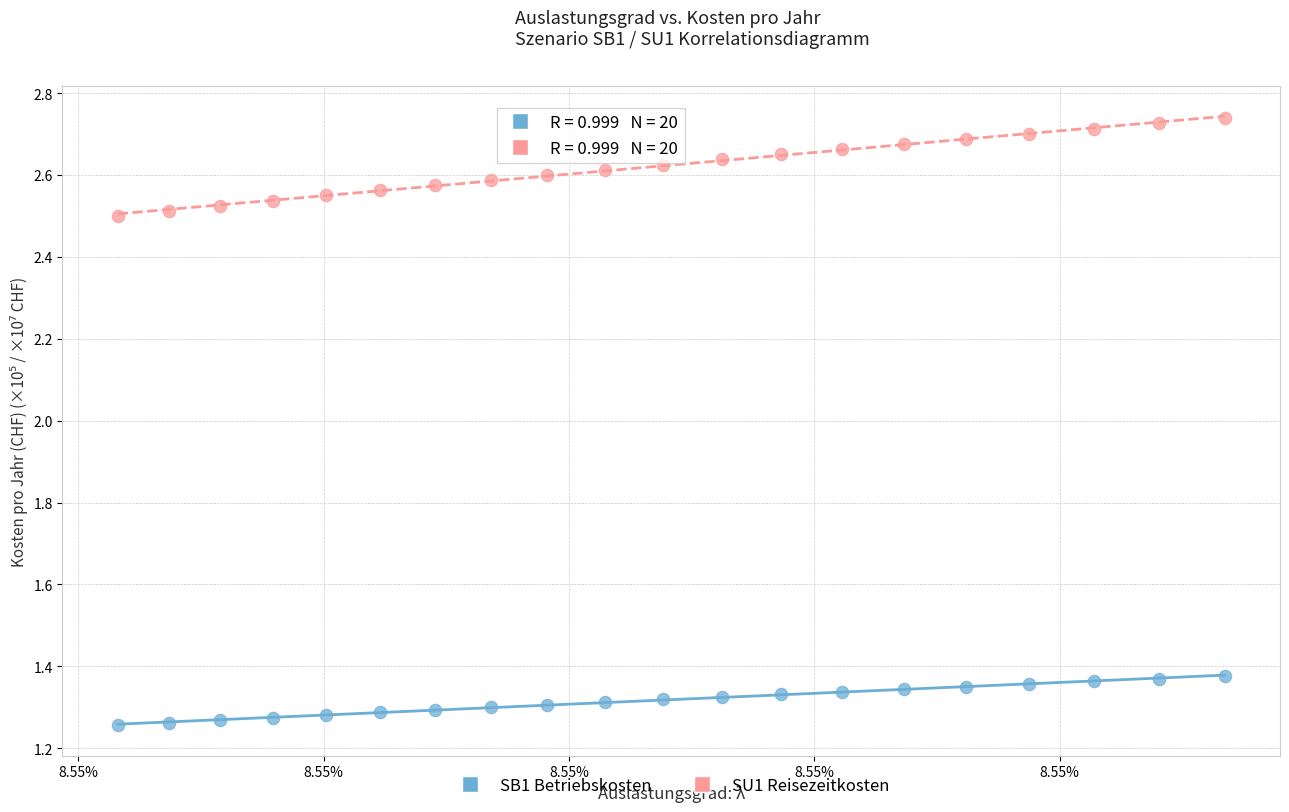

Across all data points, what is the range of Y values (max minus min)?

1.5